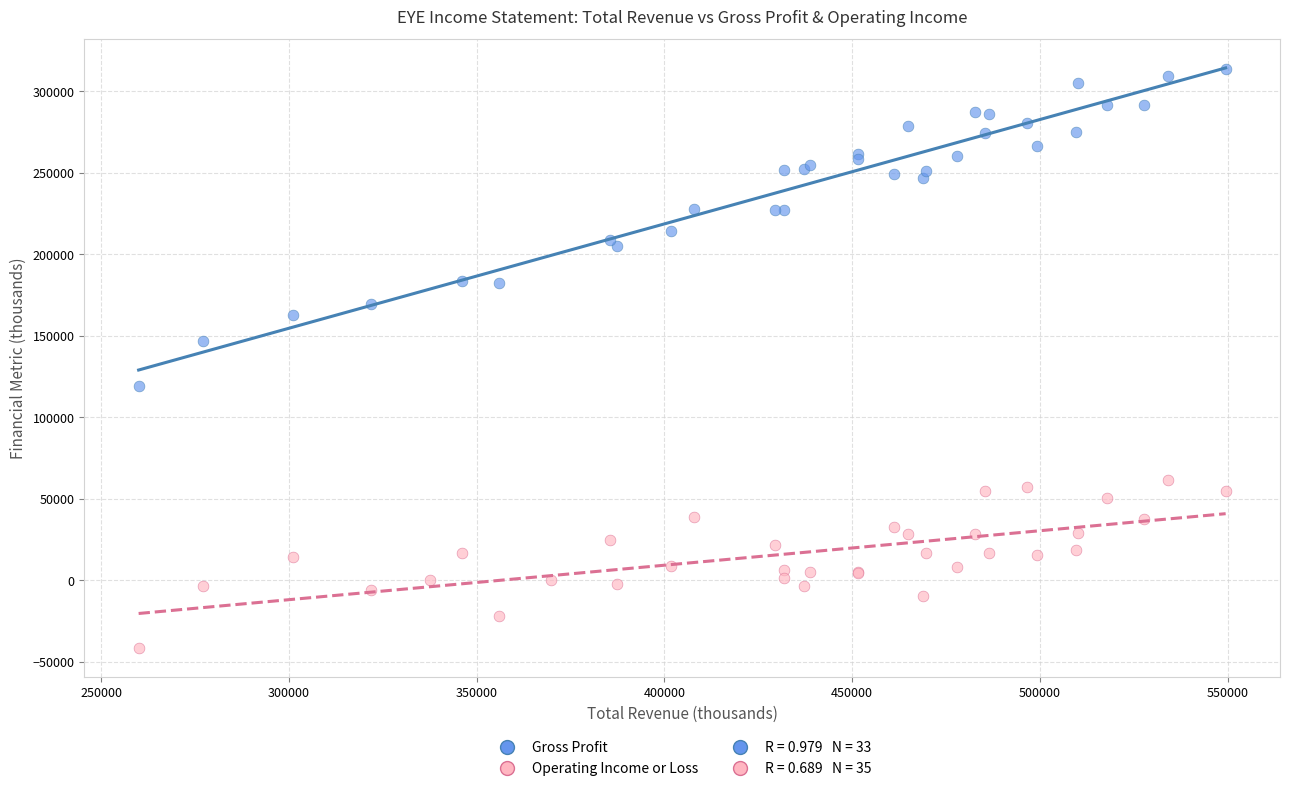

Which series reaches the minimum Y coordinate?

Operating Income or Loss